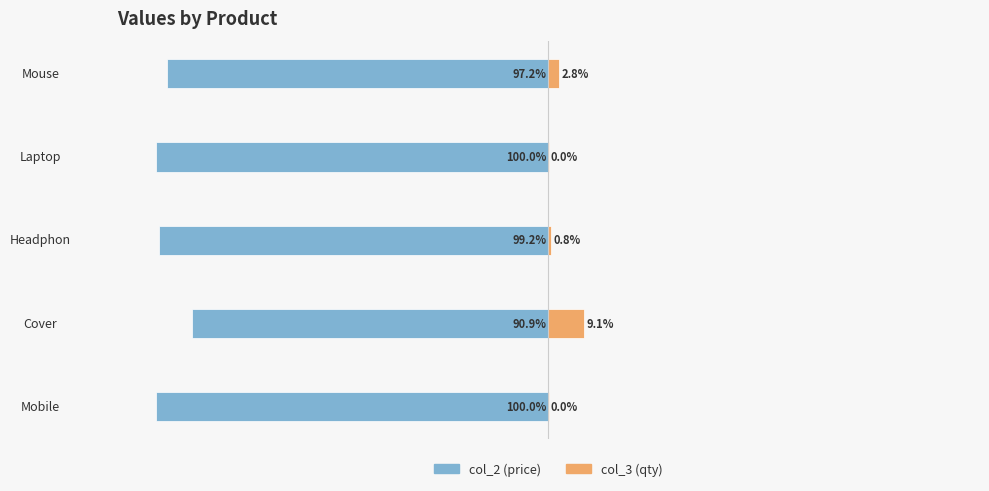

The col_3 (qty) series shows 0.0 at Mobile. True or false?

False